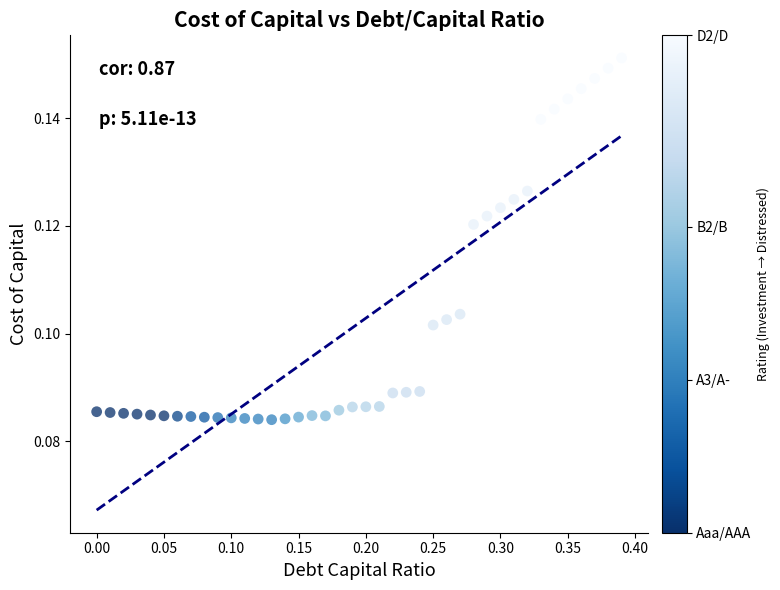

What is the range of X values (max minus min)?

0.4